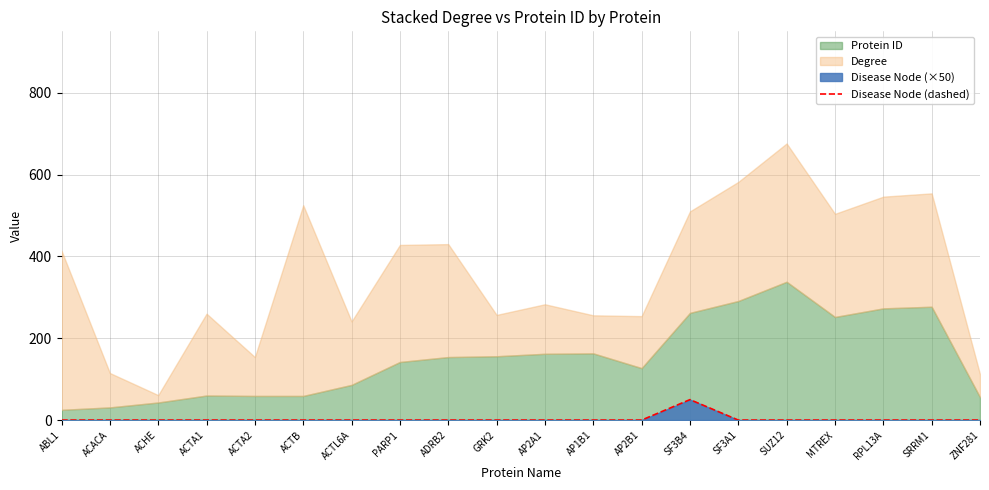

Reading left to right, extract all data points from this chart.

ABL1=0	ACACA=0	ACHE=0	ACTA1=0	ACTA2=0	ACTB=0	ACTL6A=0	PARP1=0	ADRB2=0	GRK2=0	AP2A1=0	AP1B1=0	AP2B1=0	SF3B4=50	SF3A1=0	SUZ12=0	MTREX=0	RPL13A=0	SRRM1=0	ZNF281=0